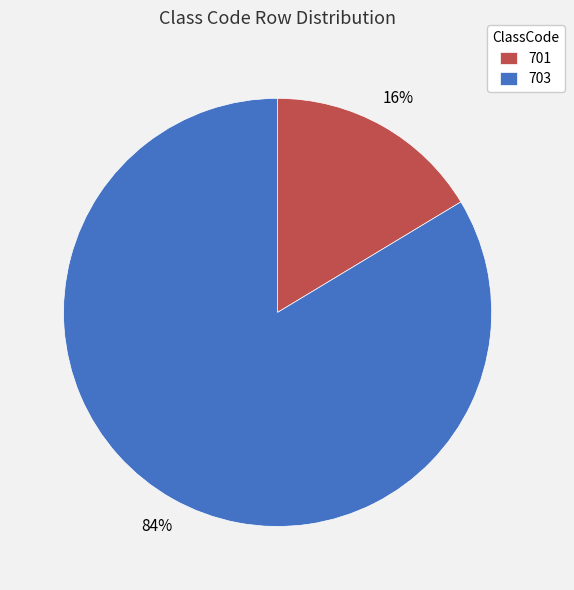

Between 701 and 703, which is larger?

703